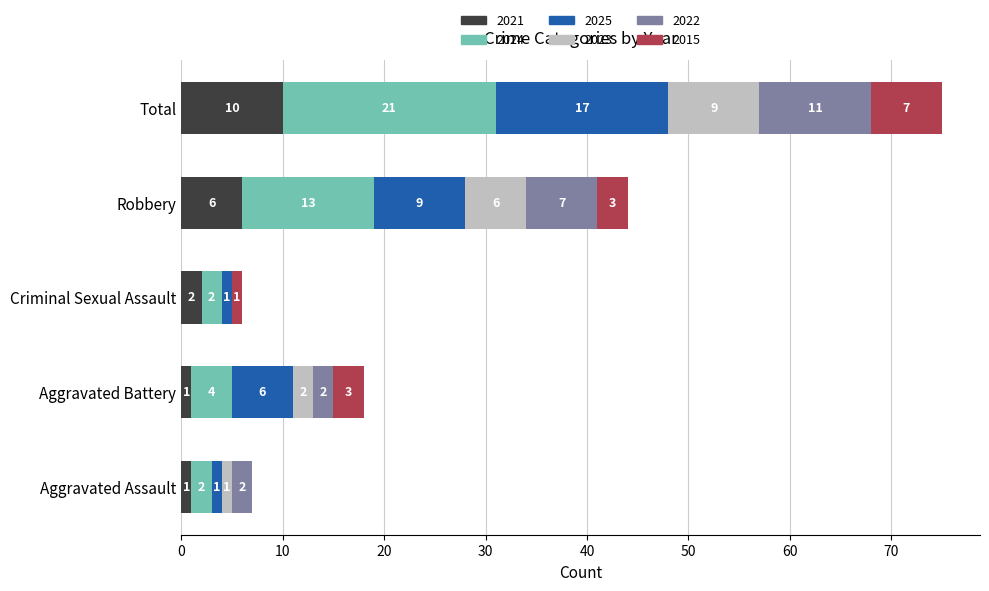

The value of 2021 at Total is 4. True or false?

False